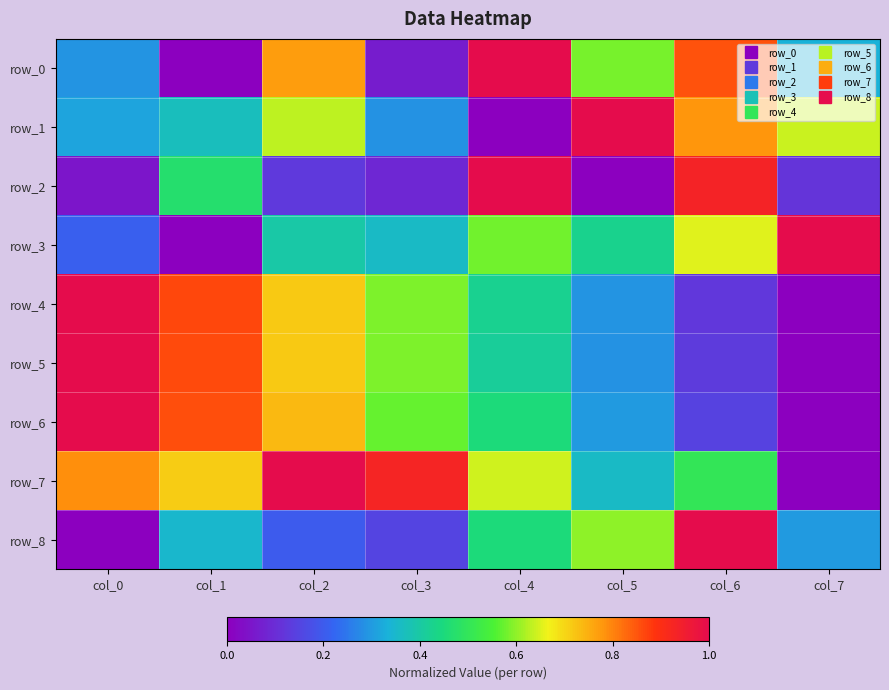

Which category has the lowest value in the row_0 series?

col_1